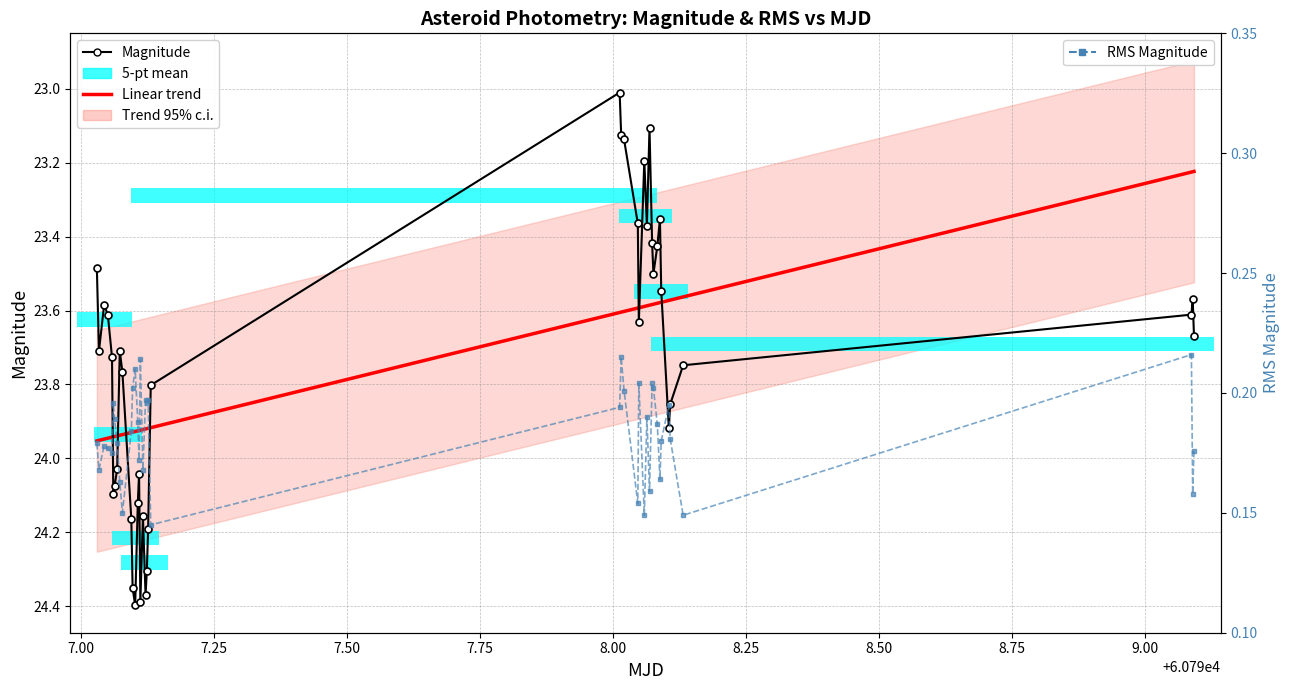

At how many categories does at least one series exceed 18?

40